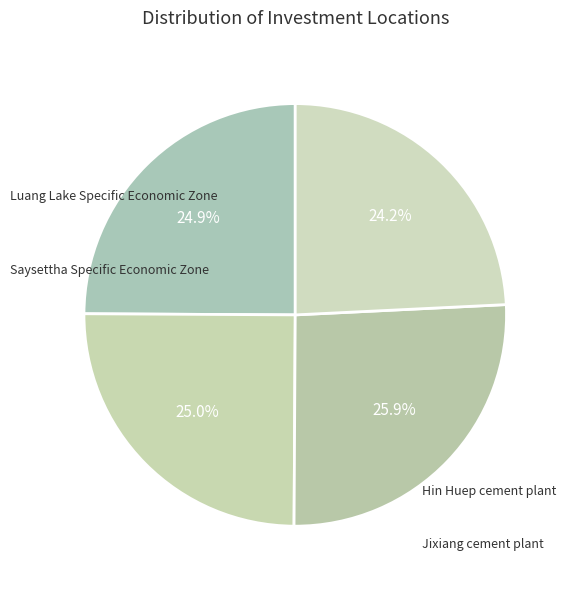

Count the number of slices in the pie.

4